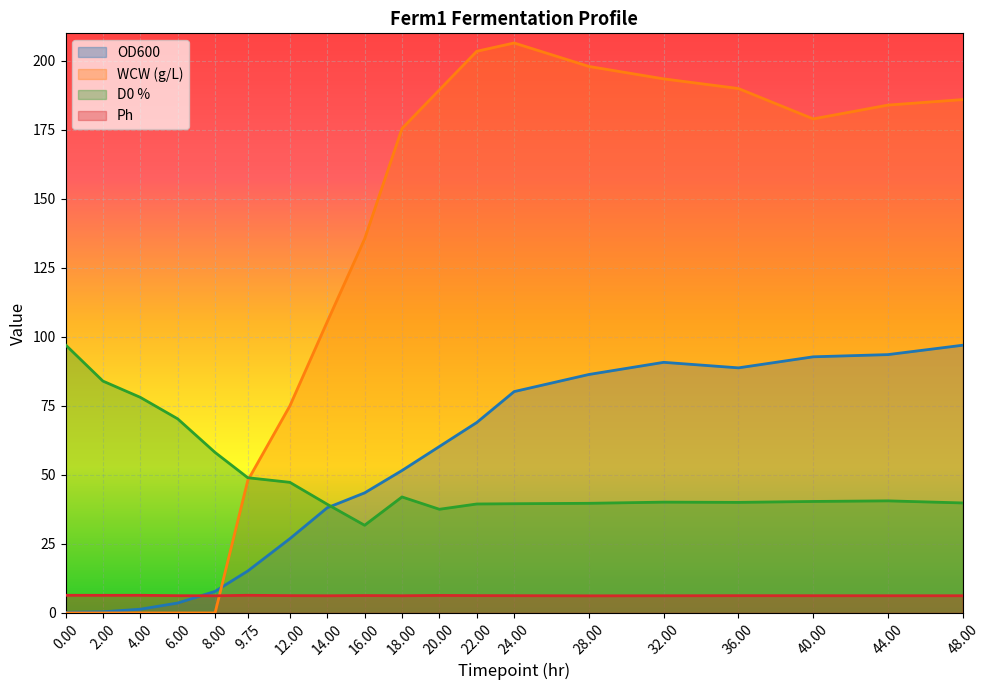

What is the label of the 13th point from the right?

12